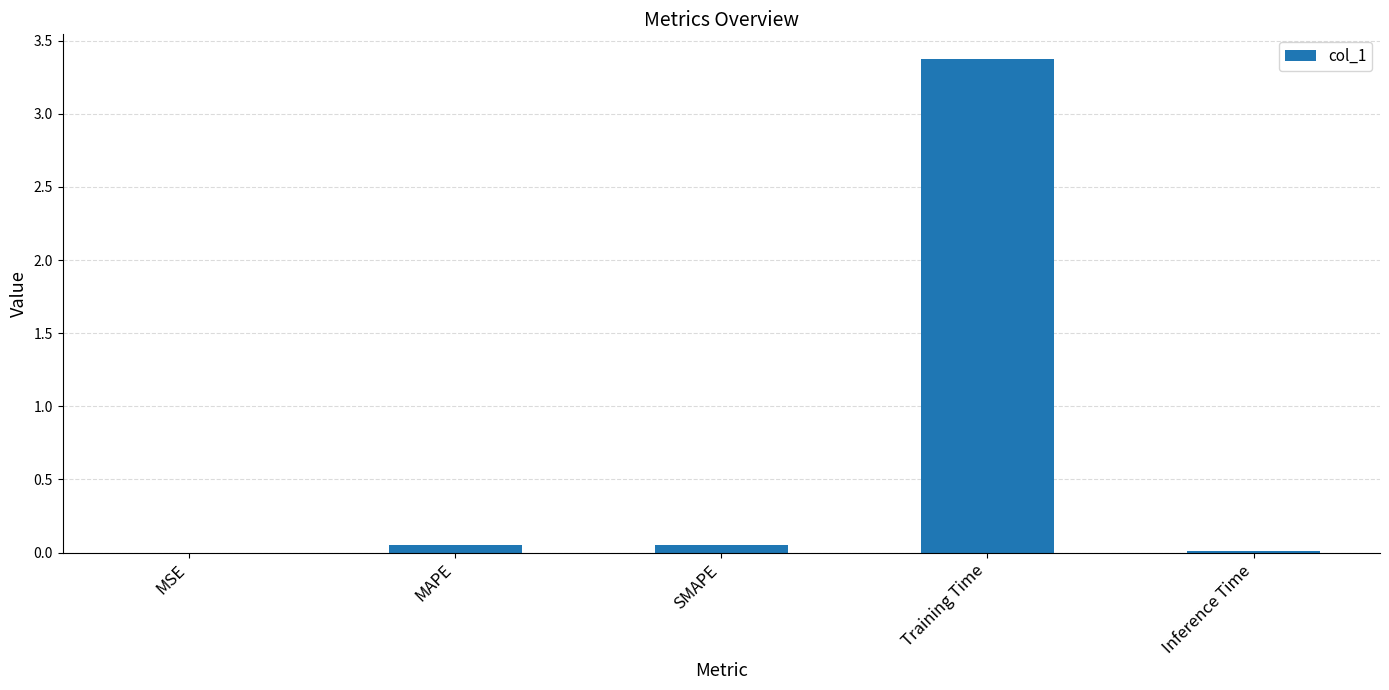

Which label corresponds to the largest value in the chart?

Training Time